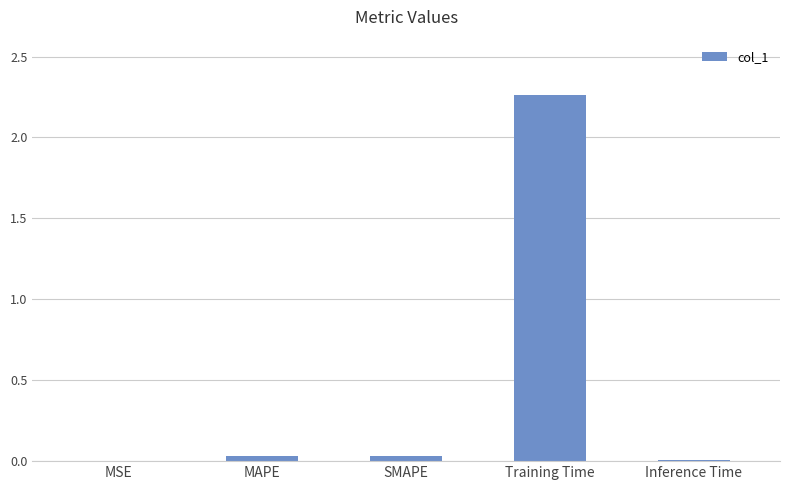

The value at Training Time is 0.5. True or false?

False